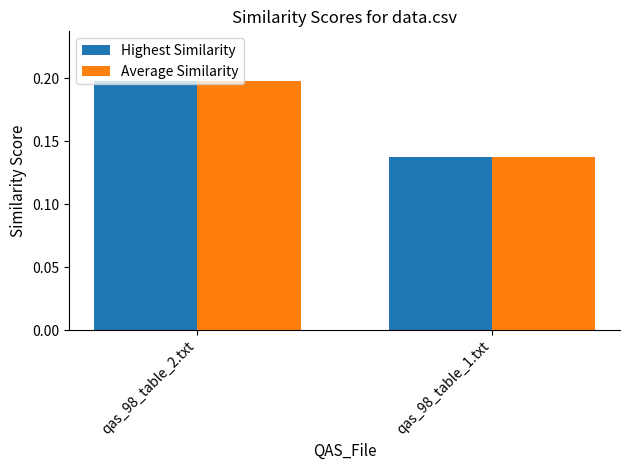

What value does the Highest Similarity series have at qas_98_table_2.txt?

0.2